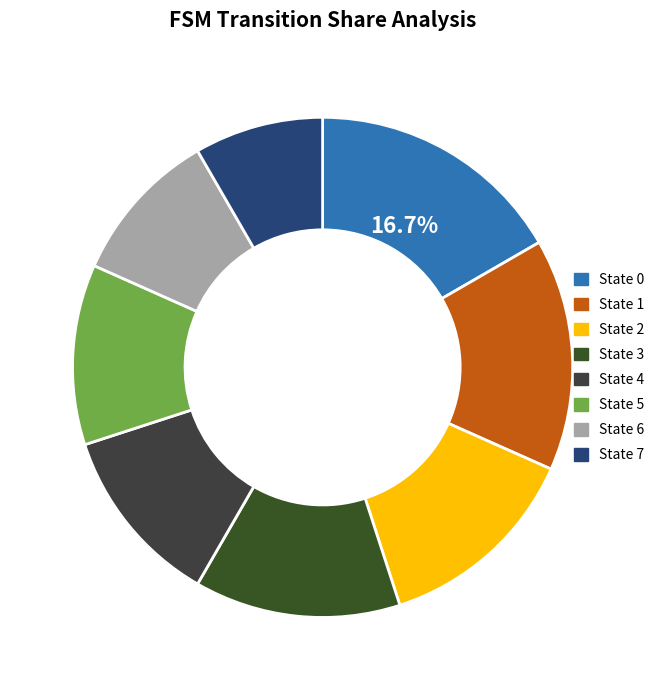

The State 3 slice represents 13% of the pie. True or false?

True